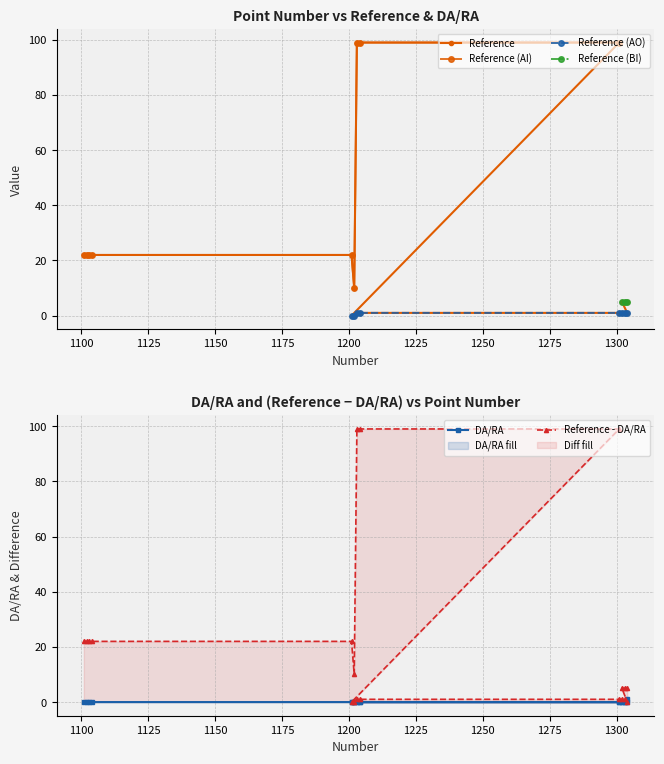

True or false: Reference and DA/RA cross at least once.

False